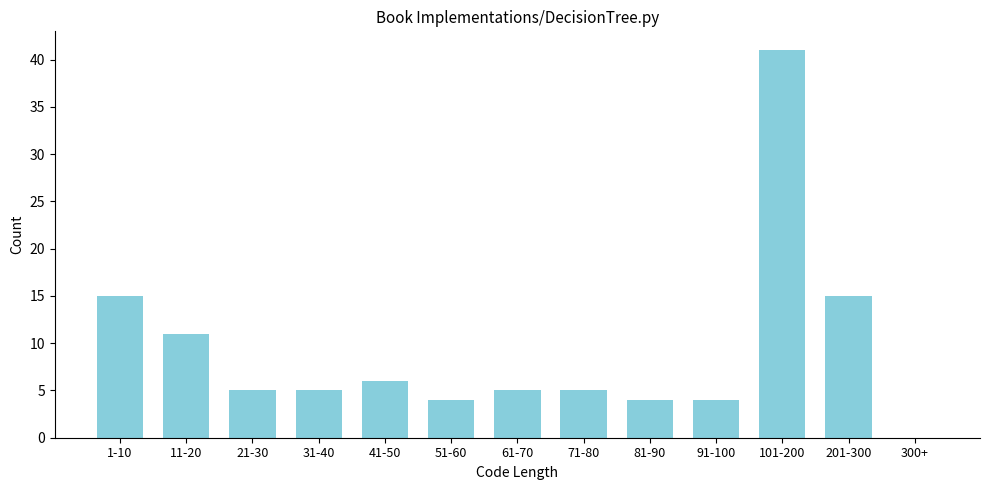

Reading left to right, transcribe all the data shown in this chart.

1-10=15	11-20=11	21-30=5	31-40=5	41-50=6	51-60=4	61-70=5	71-80=5	81-90=4	91-100=4	101-200=41	201-300=15	300+=0